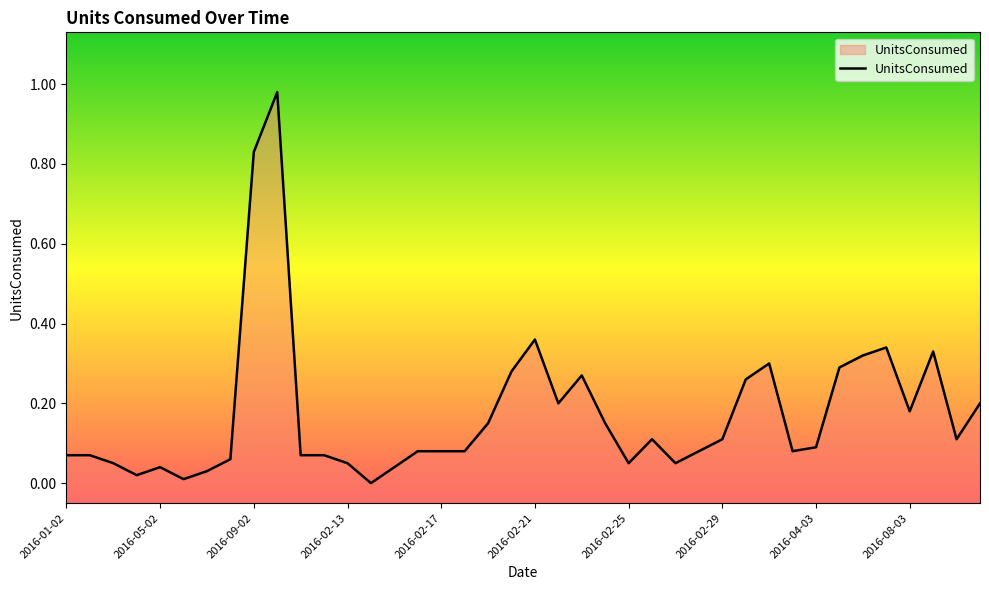

What is the label of the 14th point from the left?

2016-02-14